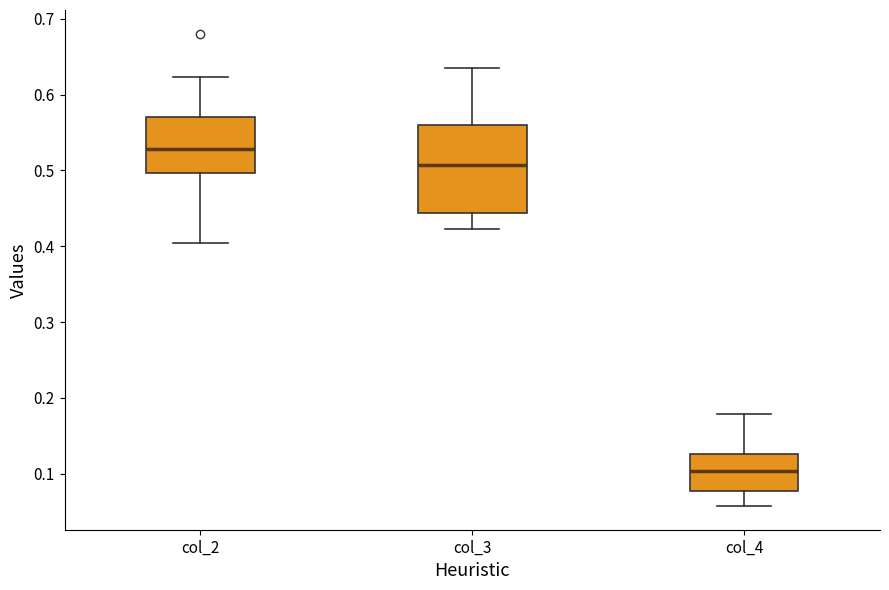

Reading left to right, transcribe this box plot: for each box, give where its median line is, the range the box spans, and where its two whiskers end, as read against the y-axis. The values are not printed on the chart, so give them approximately, as read against the axis.

col_2: median 0.53, box 0.50 to 0.57, whiskers 0.40 to 0.62
col_3: median 0.51, box 0.44 to 0.56, whiskers 0.42 to 0.63
col_4: median 0.10, box 0.08 to 0.13, whiskers 0.06 to 0.18